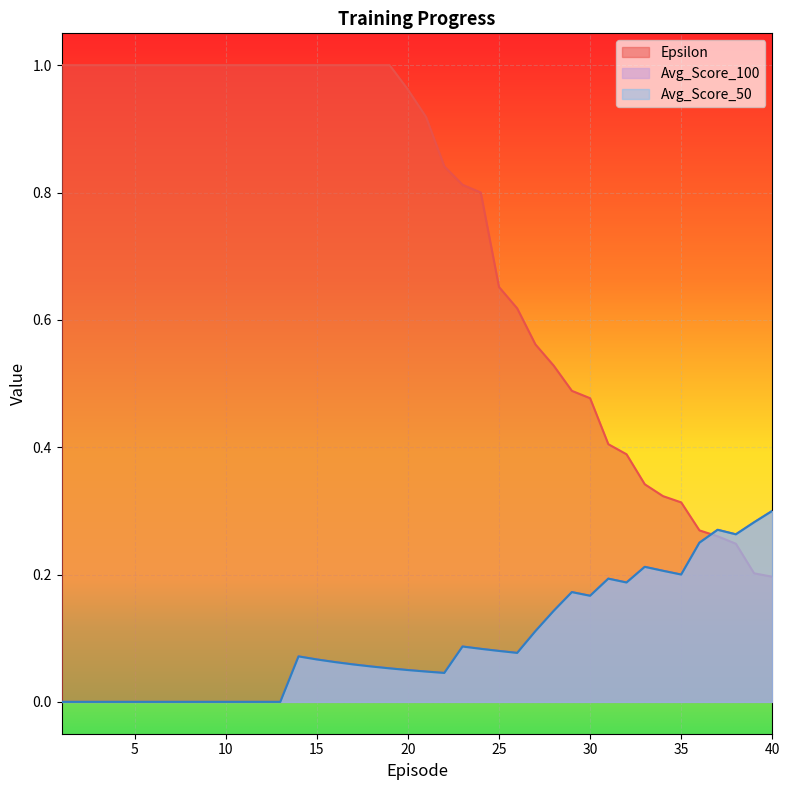

How many distinct data groups are displayed?

3